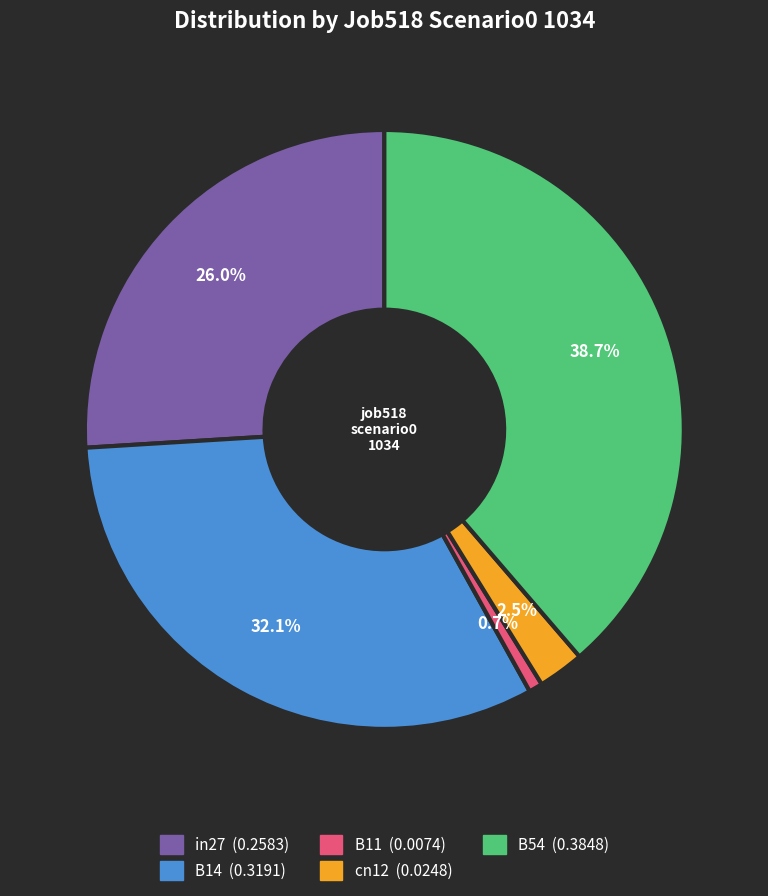

Does cn12 represent more than half of the total?

No